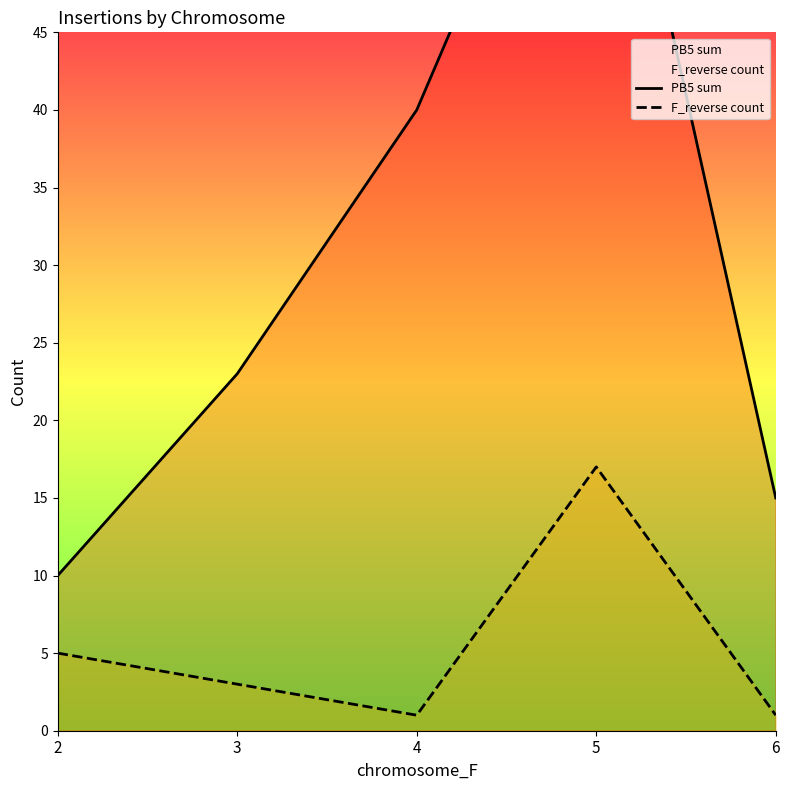

At which category does the chart reach its minimum across all series?

4